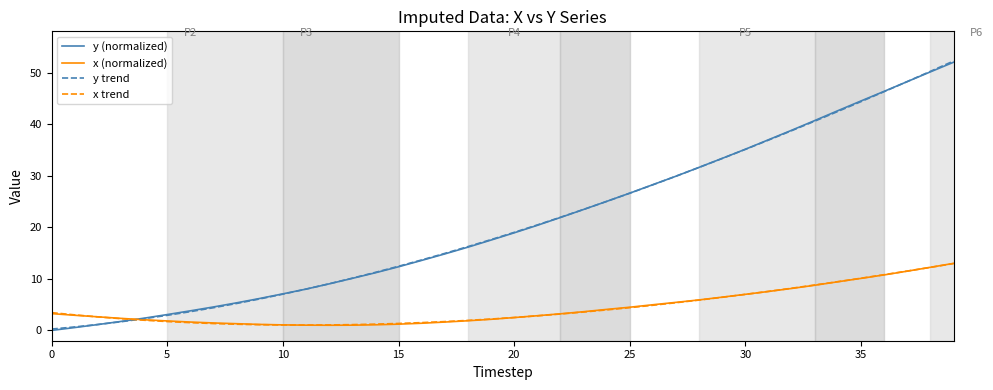

How many intersections are there between x (normalized) and y trend?

1